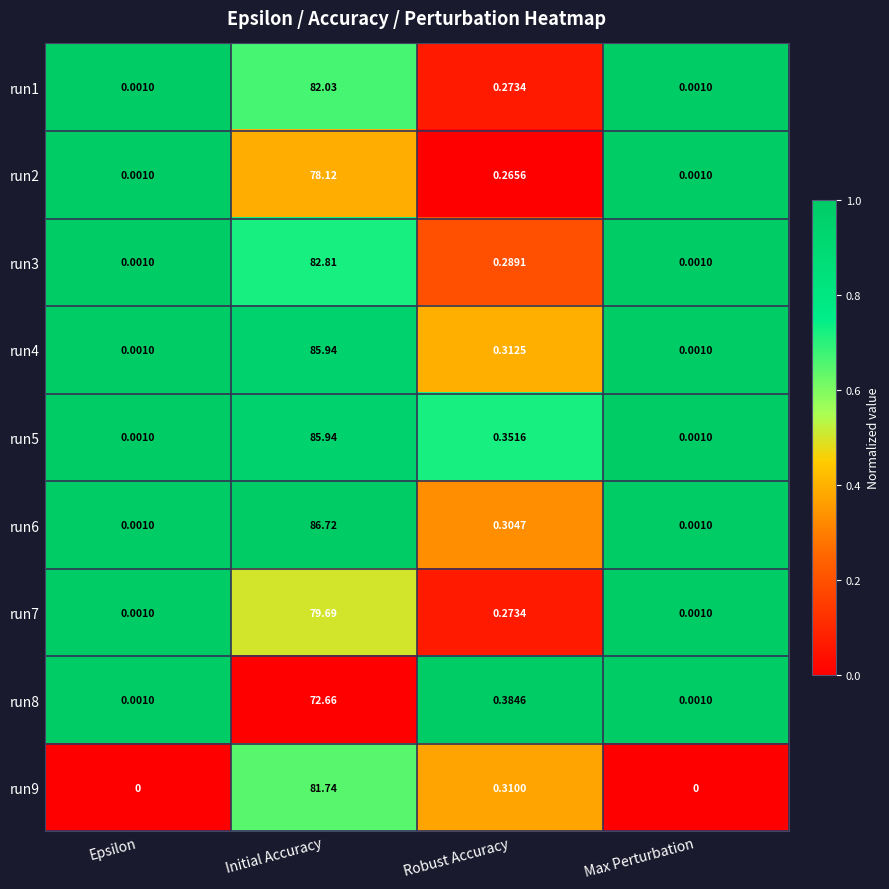

At which category is the sum across all series the highest?

Initial Accuracy